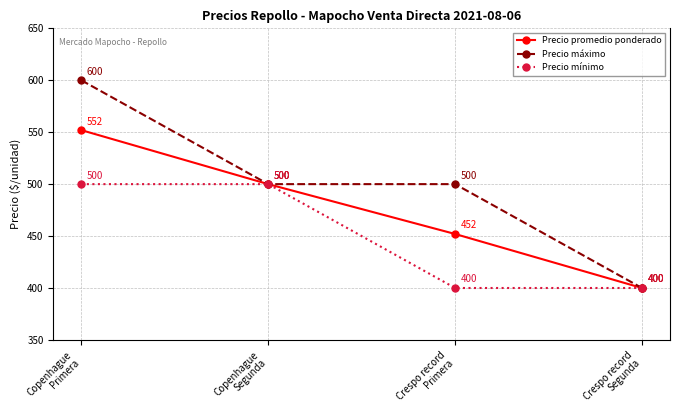

What position from the left is Crespo record
Primera?

3